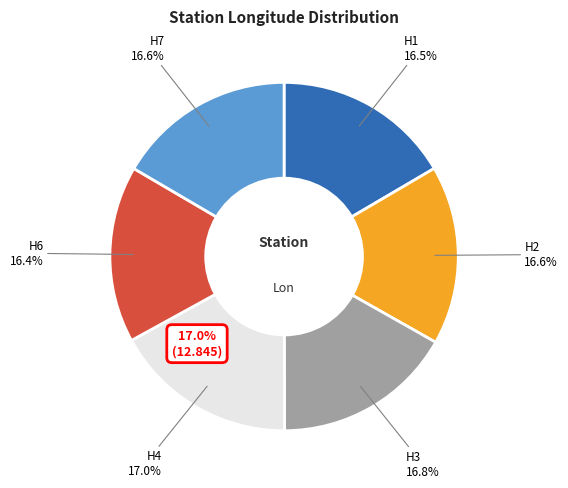

To the nearest percent, what portion does H4 represent?

17%